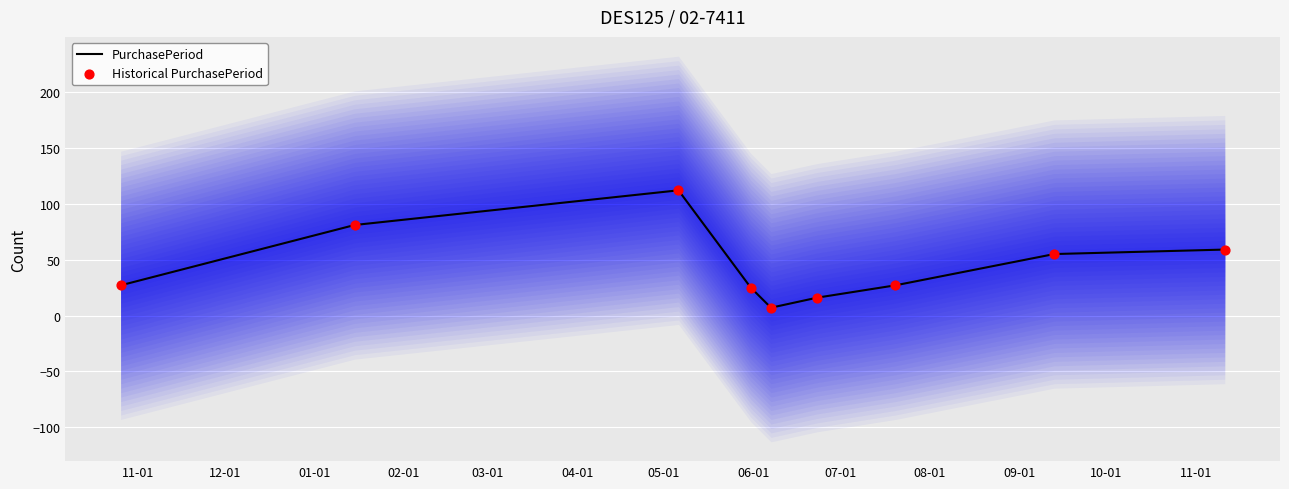

Which series has the largest Y range (max minus min)?

PurchasePeriod